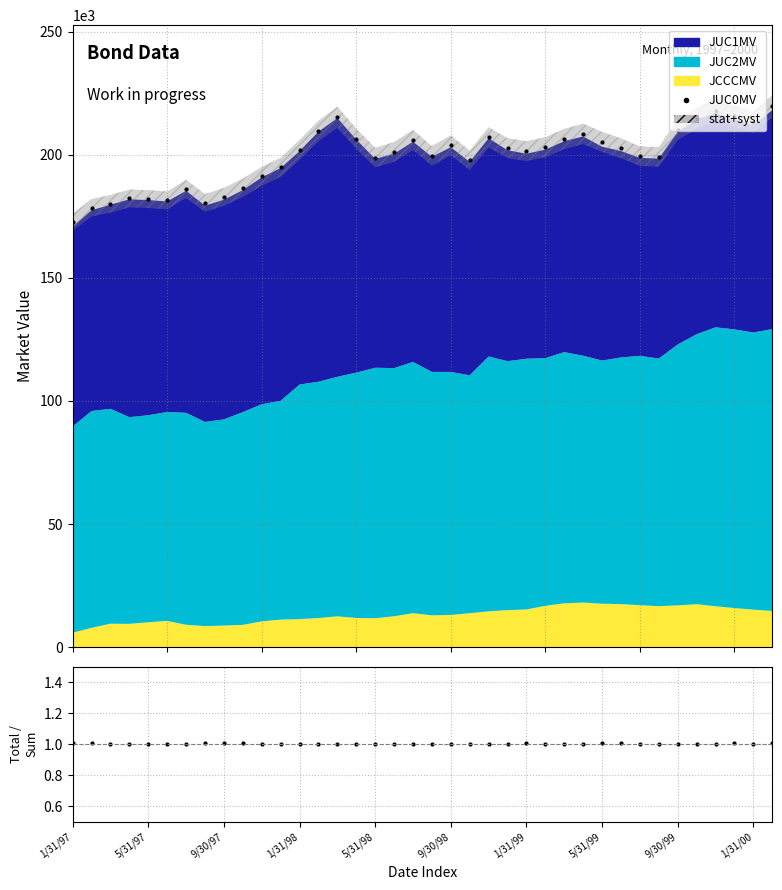

What is the sum of all Ratio values?

38.2